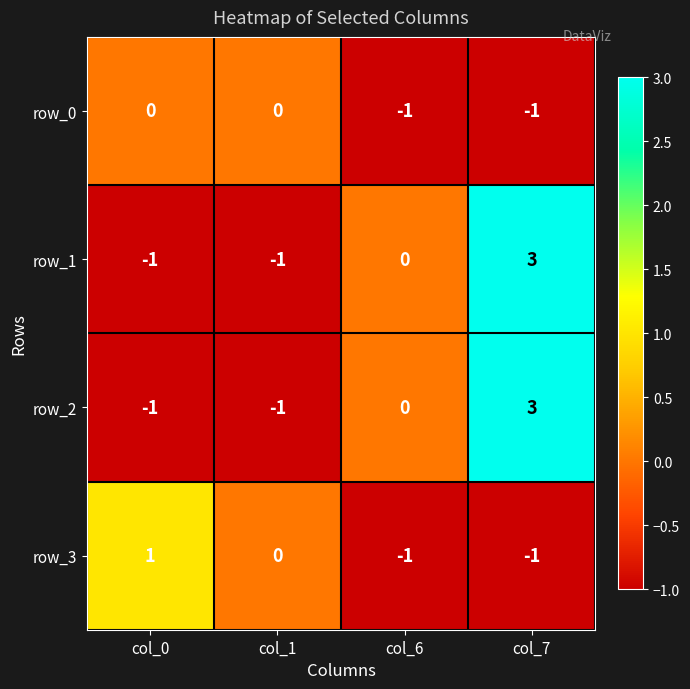

What is the highest value of the row_2 series?

3